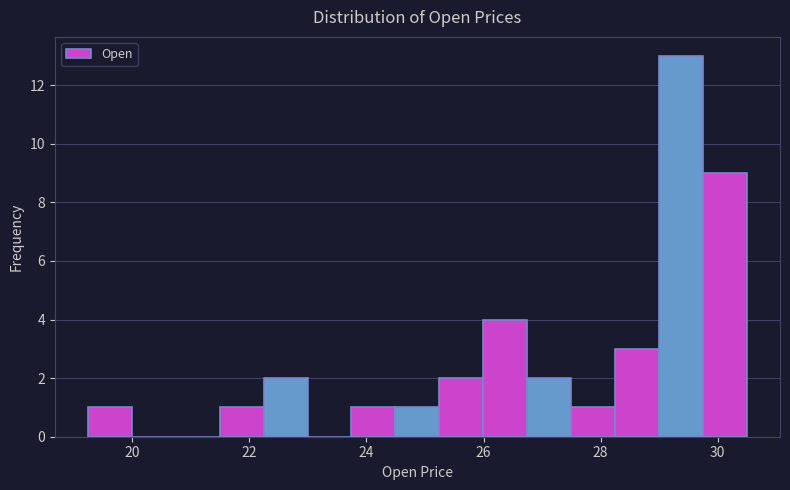

Read against the x-axis, roughly where is the centre of the tallest bar?

29.4